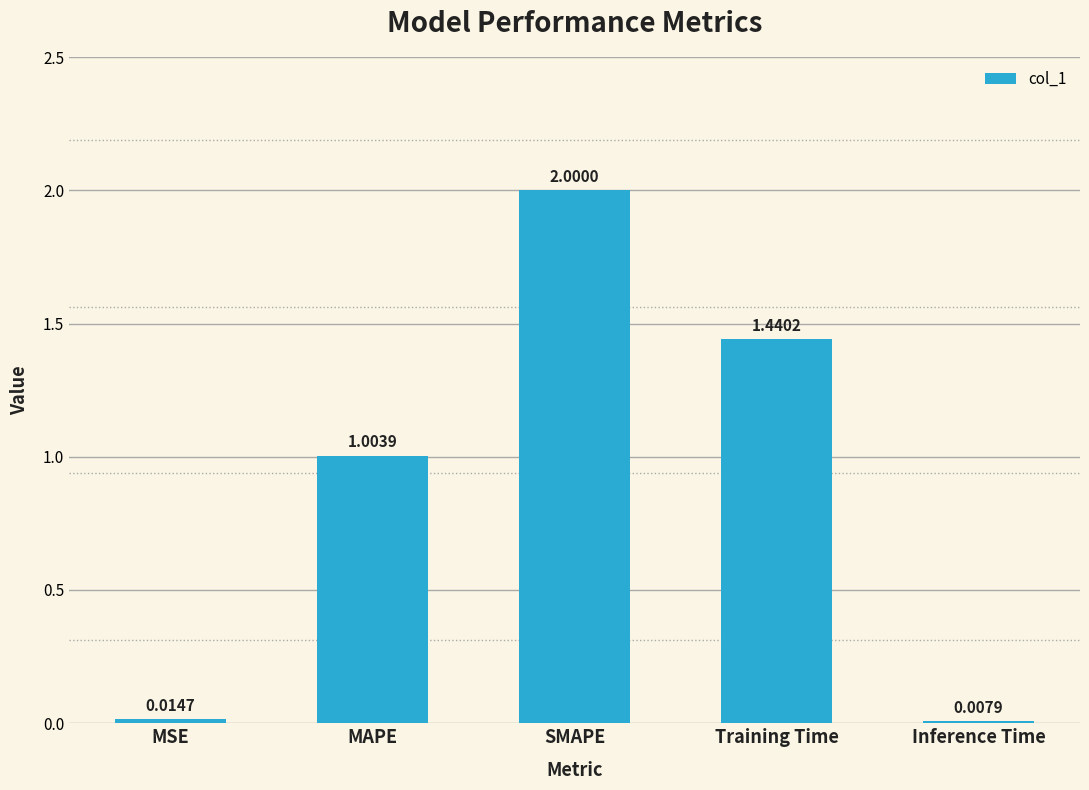

What is the sum of the values at MAPE and Training Time?

2.4